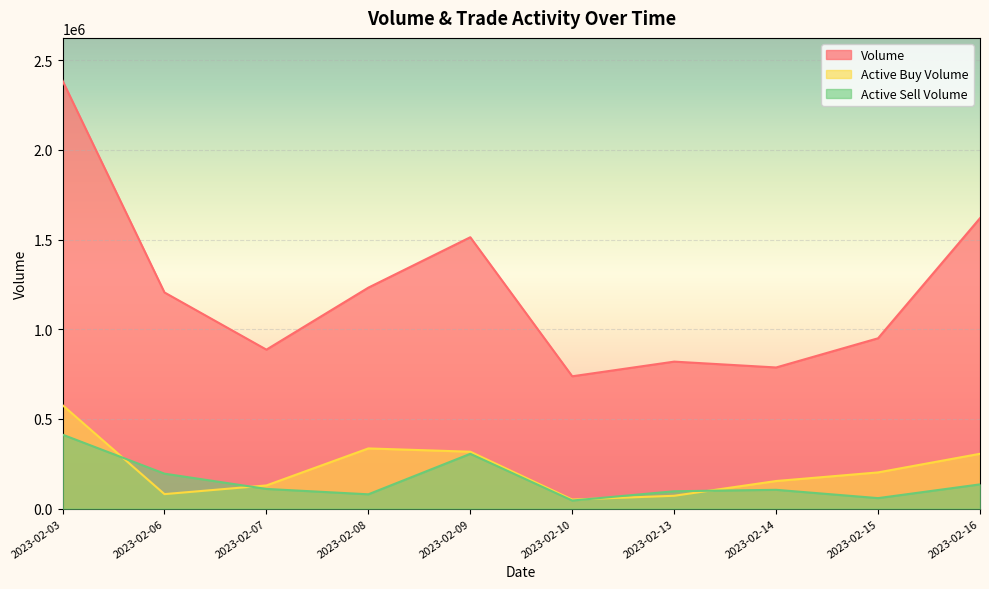

At which category does active_buy_volume reach its first local peak?

2023-02-08